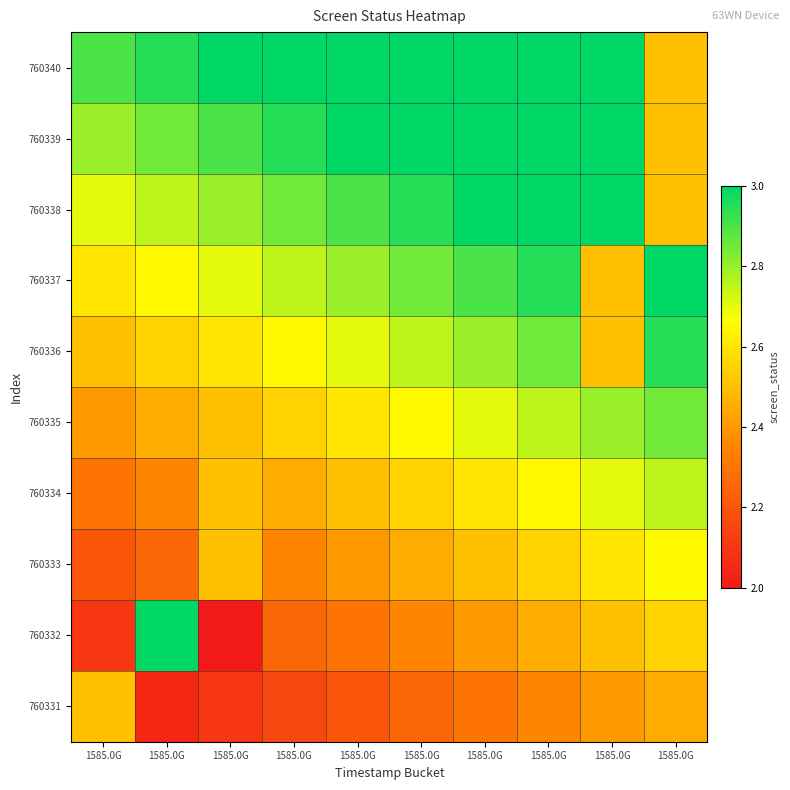

At which category is the sum across all series the highest?

1585.0G